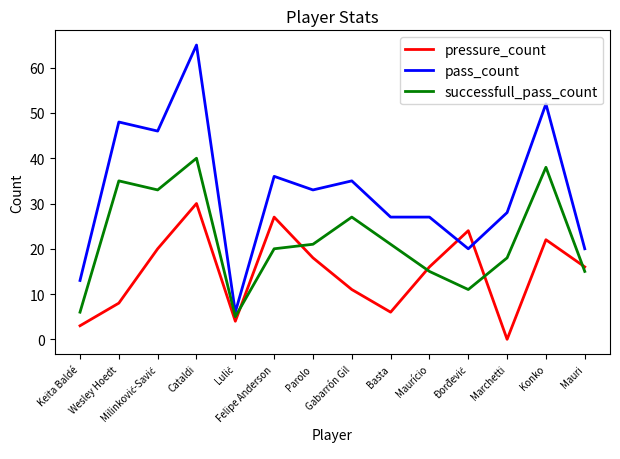

True or false: successfull_pass_count has more than 0 interior local peaks.

True